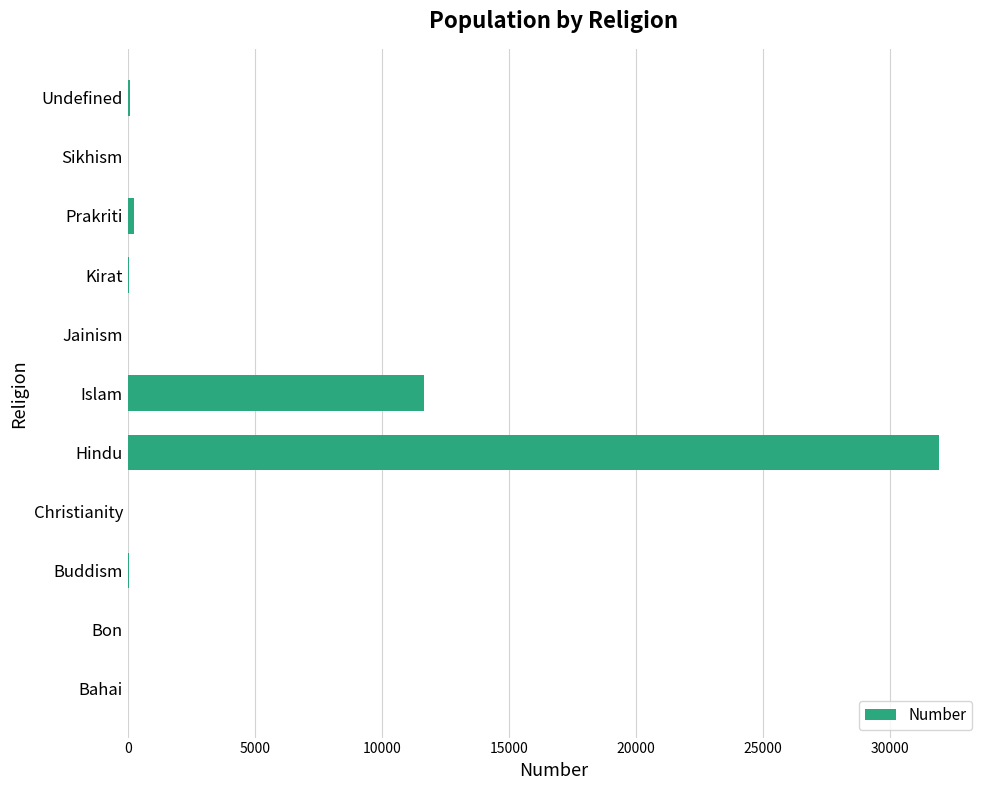

What is the change in value from Bon to Hindu?

+31938